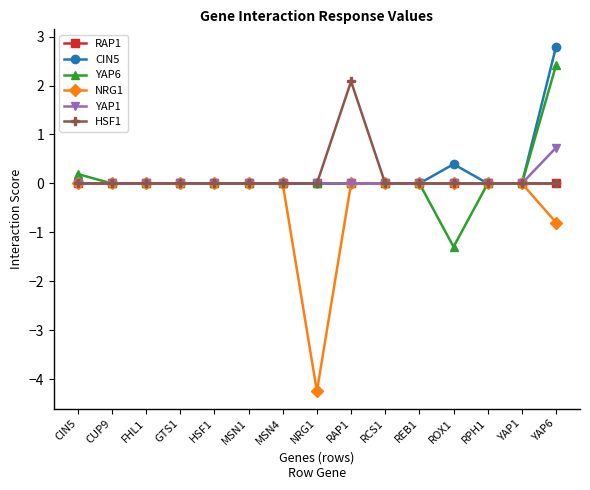

Reading left to right, what are all the values shown in this chart?

RAP1: 0.0	0.0	0.0	0.0	0.0	0.0	0.0	0.0	0.0	0.0	0.0	0.0	0.0	0.0	0.0
CIN5: 0.0	0.0	0.0	0.0	0.0	0.0	0.0	0.0	0.0	0.0	0.0	0.4	0.0	0.0	2.8
YAP6: 0.2	0.0	0.0	0.0	0.0	0.0	0.0	0.0	0.0	0.0	0.0	-1.3	0.0	0.0	2.4
NRG1: 0.0	0.0	0.0	0.0	0.0	0.0	0.0	-4.2	0.0	0.0	0.0	0.0	0.0	0.0	-0.8
YAP1: 0.0	0.0	0.0	0.0	0.0	0.0	0.0	0.0	0.0	0.0	0.0	0.0	0.0	0.0	0.7
HSF1: 0.0	0.0	0.0	0.0	0.0	0.0	0.0	0.0	2.1	0.0	0.0	0.0	0.0	0.0	0.0